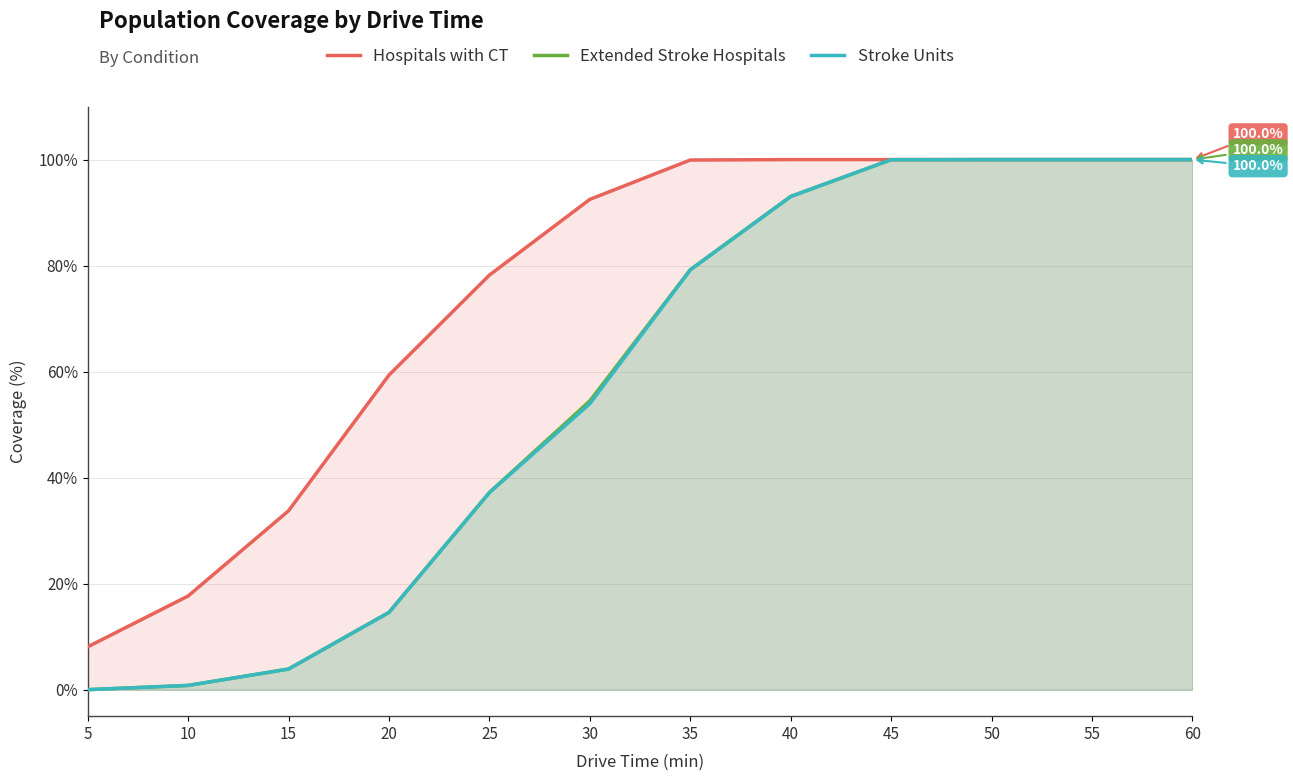

What is the total value across all series at 15?

41.5